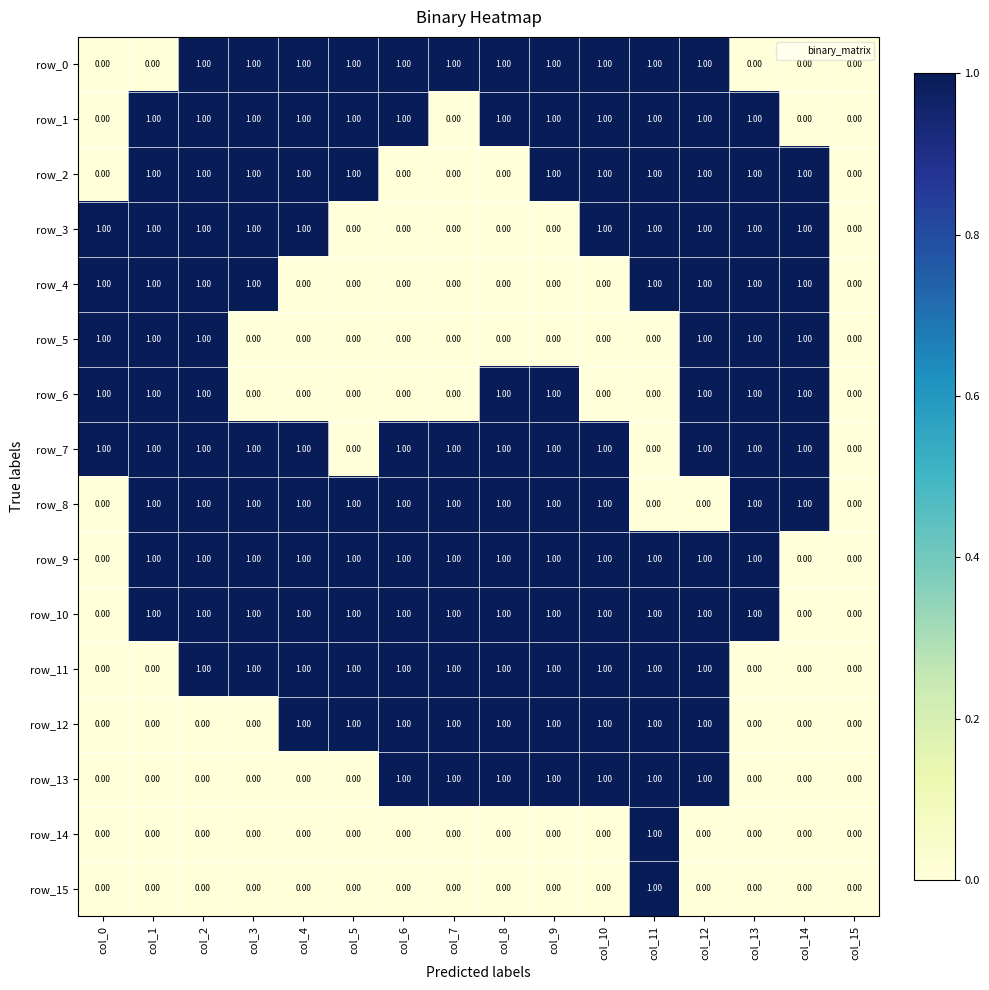

The value of row_14 at col_13 is 0. True or false?

True